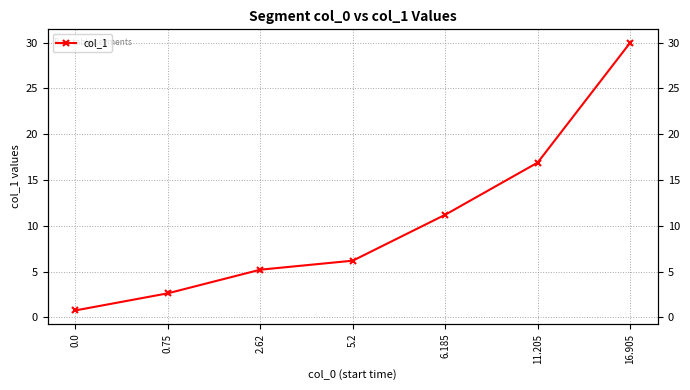

How many categories are shown in the chart?

7